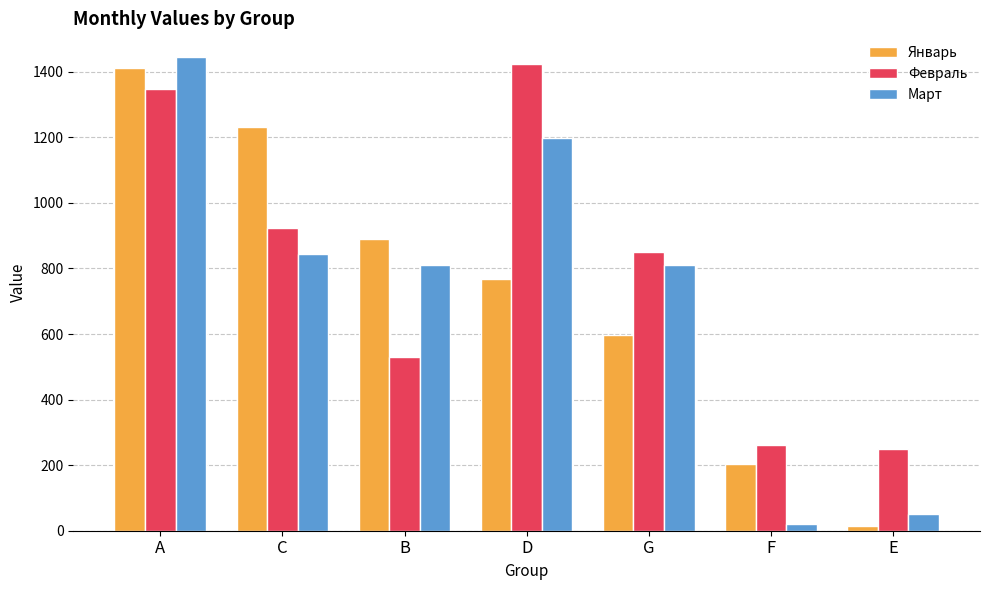

What is the value of the Март bar at the 3rd from the left?

812